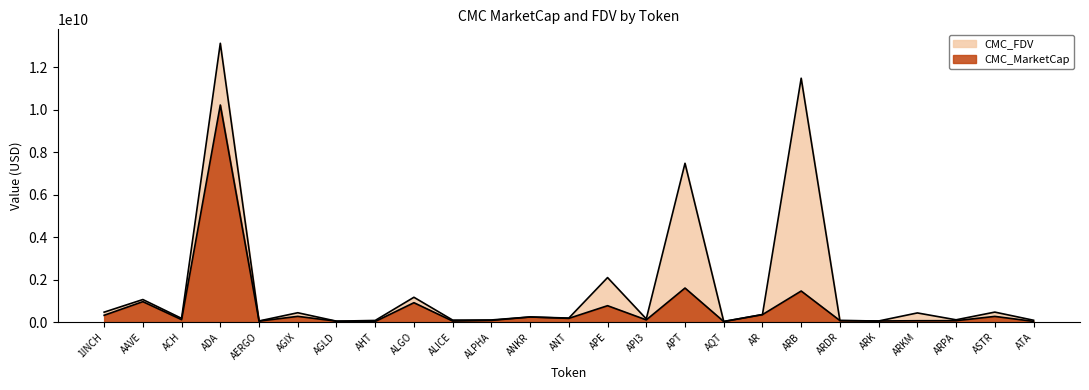

Where is the first local maximum for CMC_FDV?

AAVE